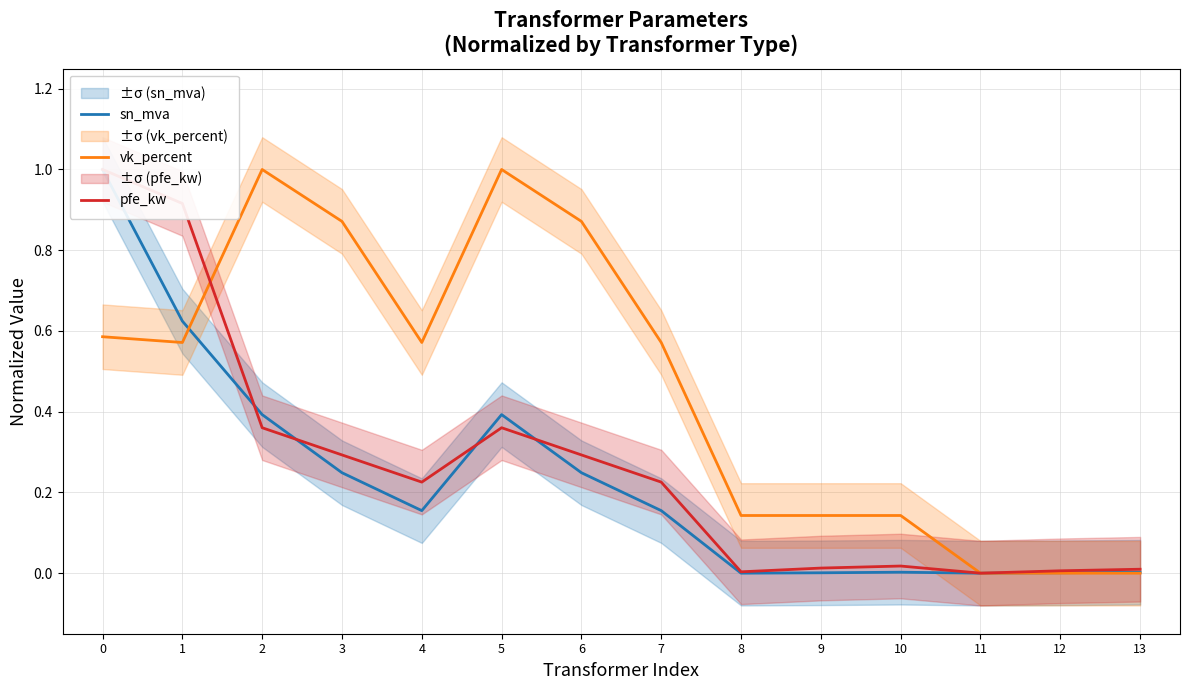

Which series ends up on top after the final intersection of sn_mva and pfe_kw?

pfe_kw